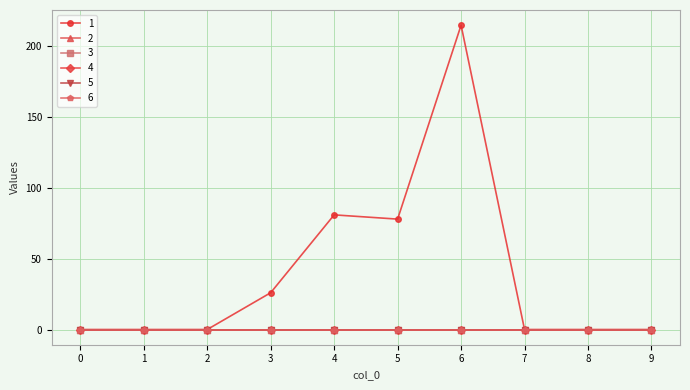

How many series are shown in this chart?

6